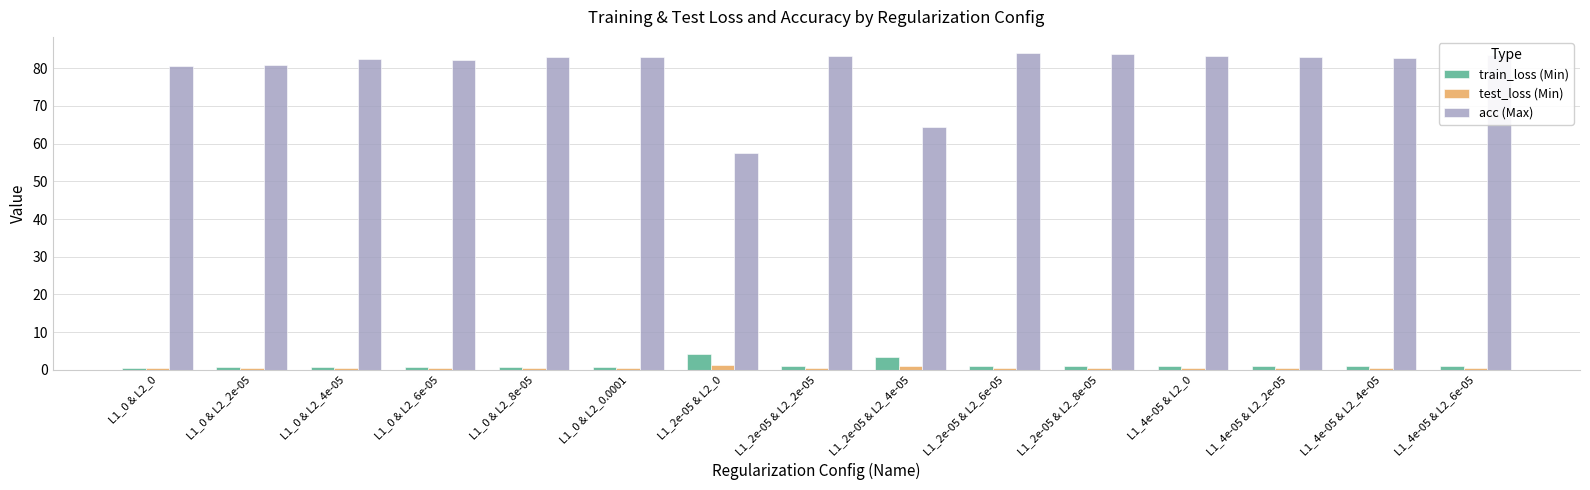

What is the average value of the train_loss (Min) series?

1.2